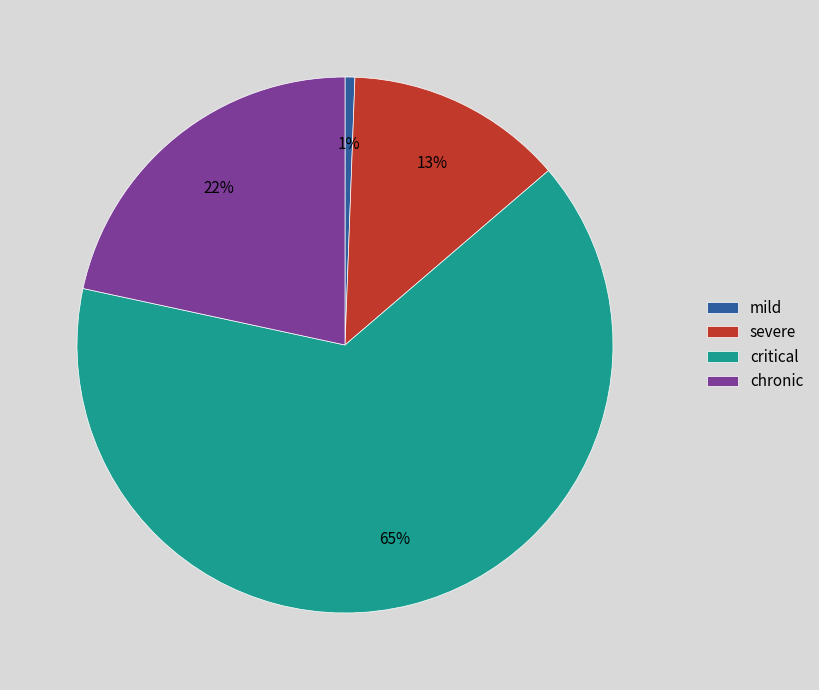

To the nearest percent, what portion does severe represent?

13%